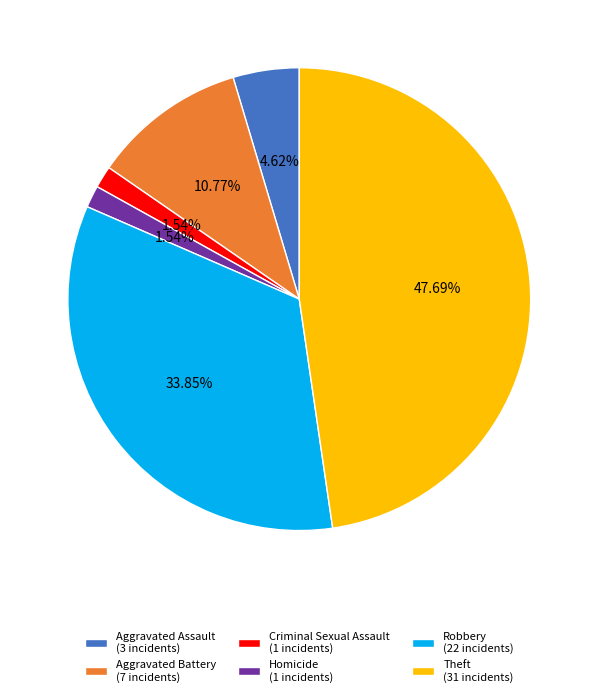

Approximately how many times larger is the value at Robbery (22 incidents) compared to Criminal Sexual Assault (1 incidents)?

22.0